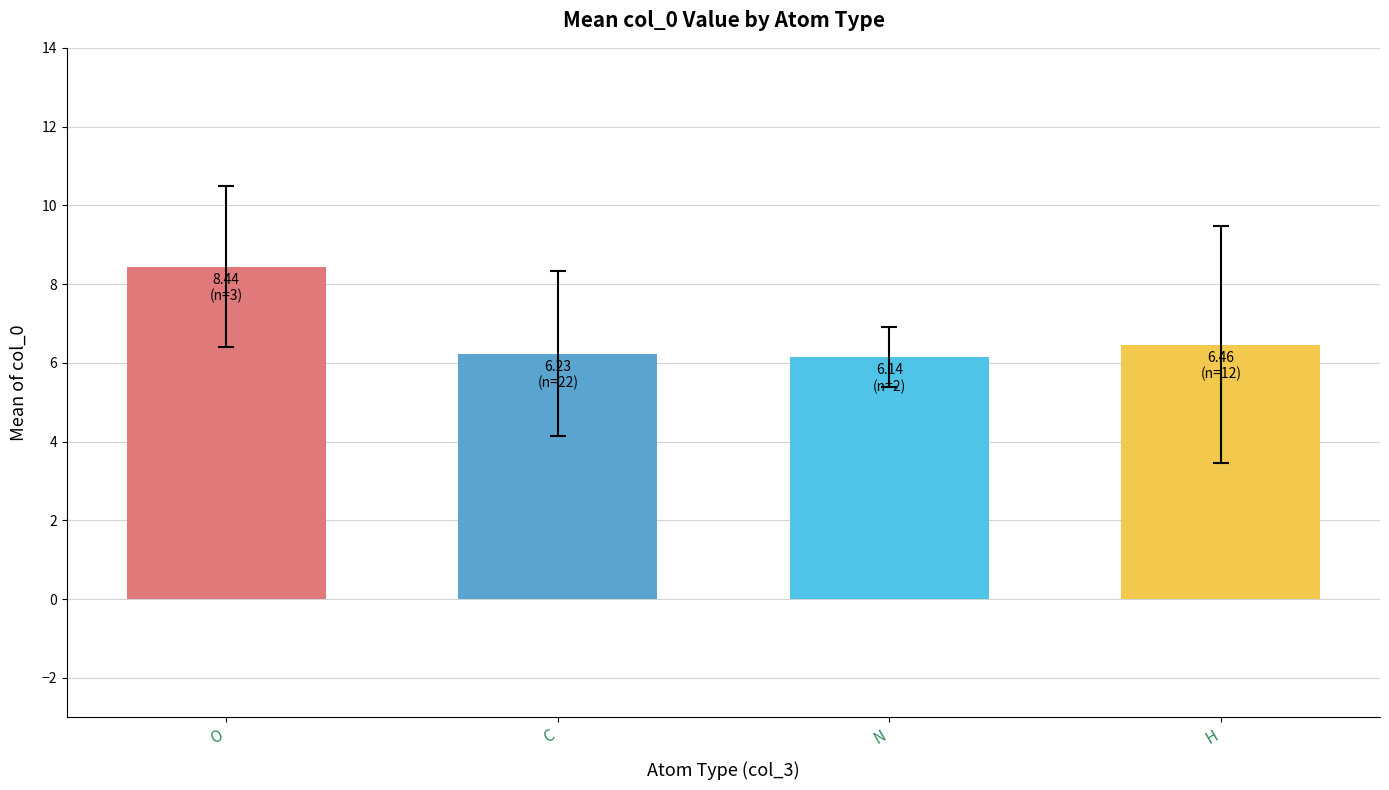

Reading right to left, what are all the values shown in this chart?

6.5	6.1	6.2	8.4